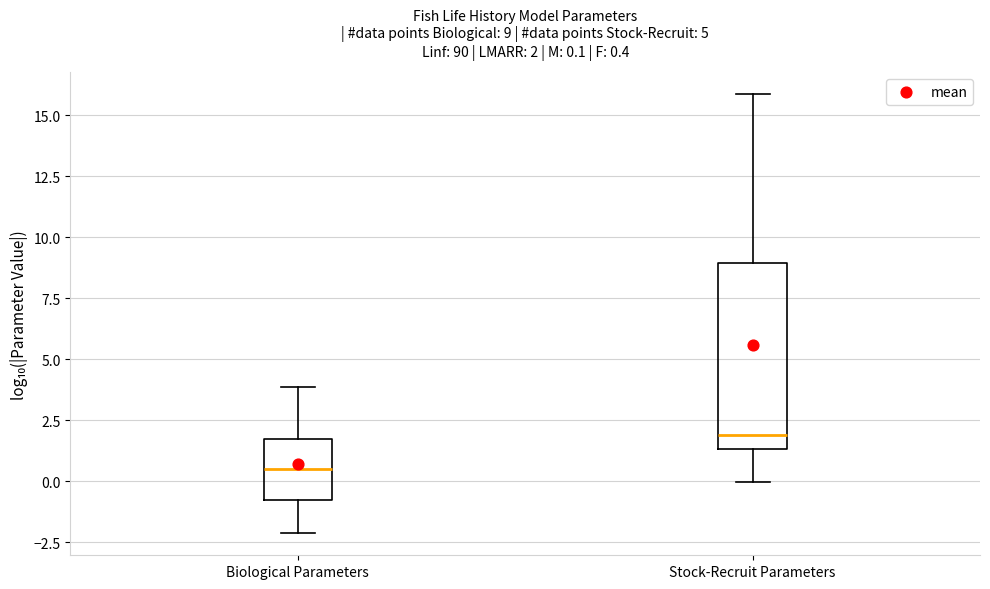

Comparing the boxes themselves (not the whiskers), which one is the tallest?

Stock-Recruit Parameters